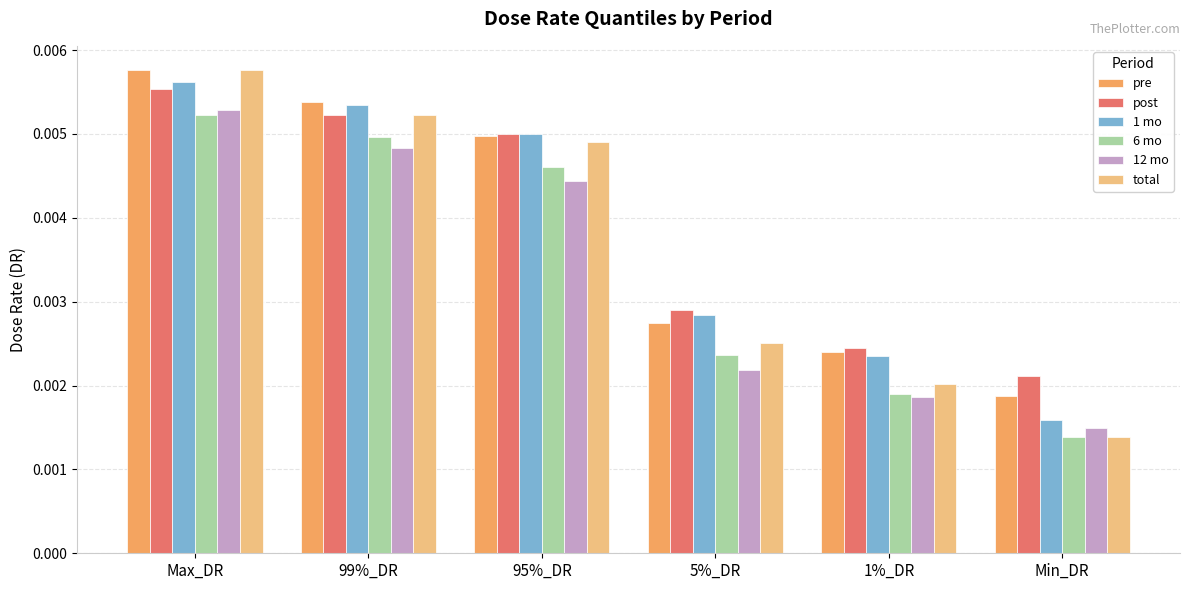

At how many categories does at least one series exceed 0?

6